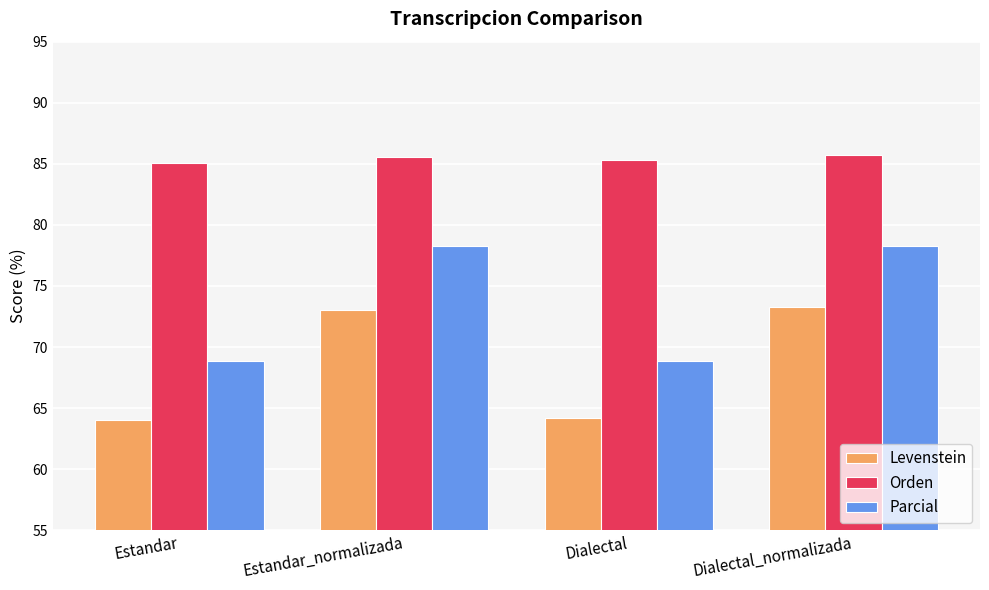

What is the smallest value displayed?

64.0